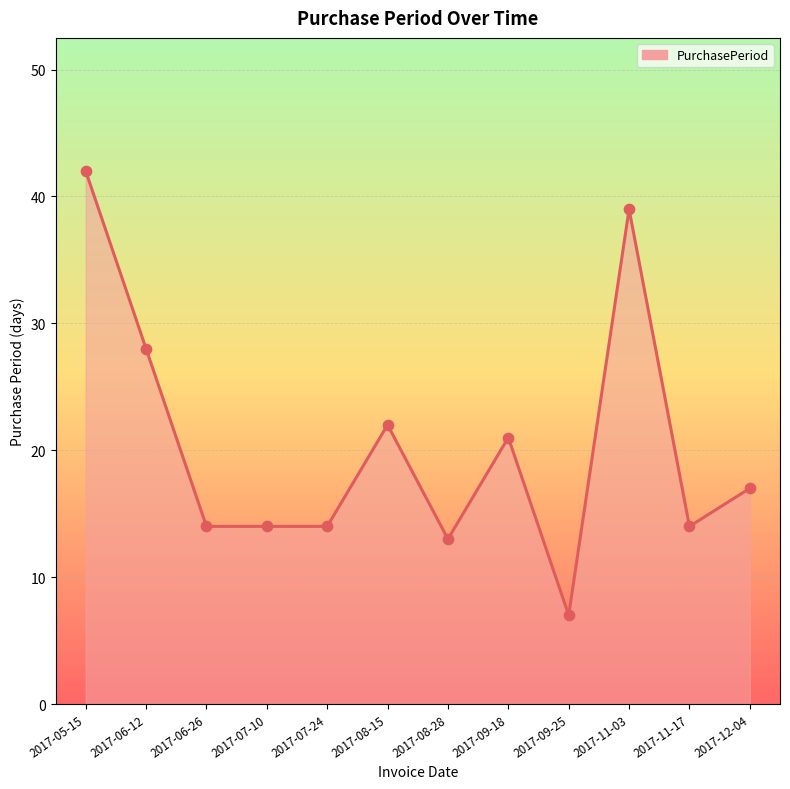

What is the change in value from 2017-07-10 to 2017-09-25?

-7